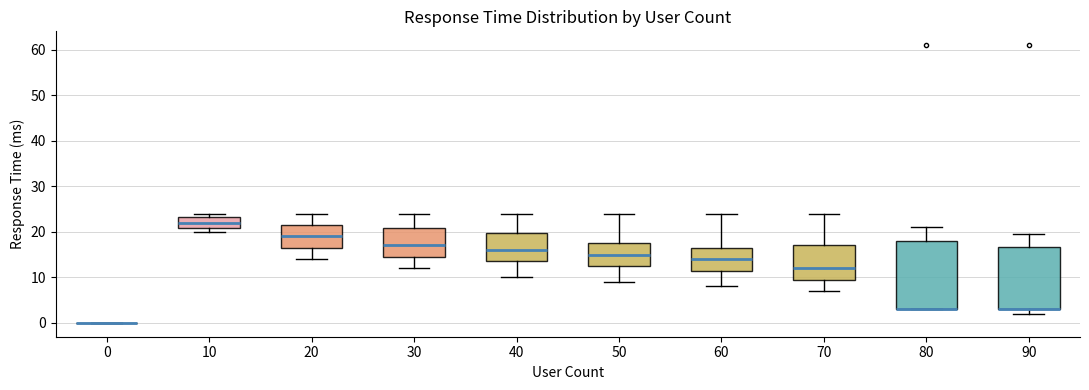

Where is the upper edge of the box at x = 60 on the y-axis? The values are not printed on the chart, so give them approximately, as read against the axis.

17